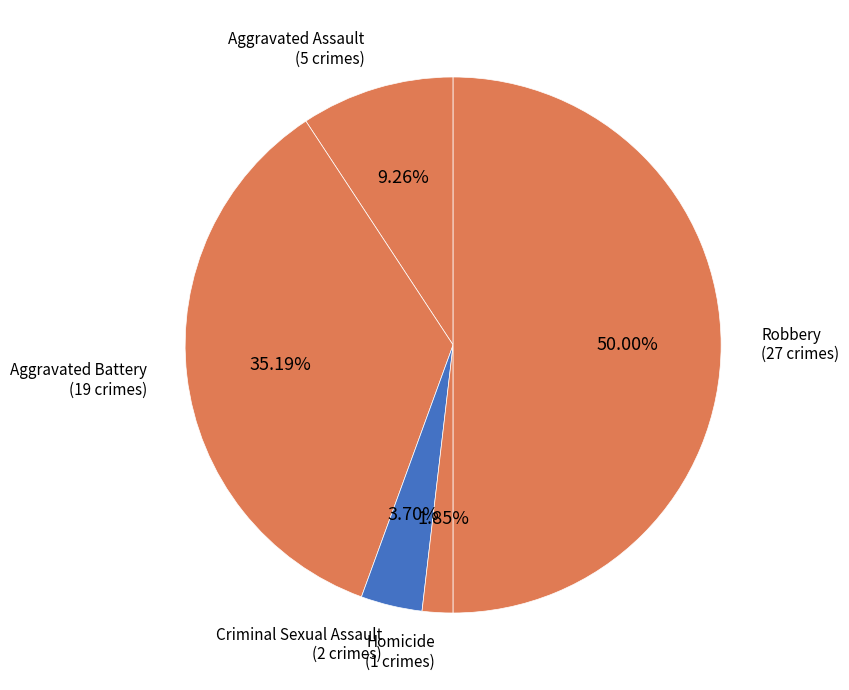

What is the largest slice in the pie chart?

Robbery